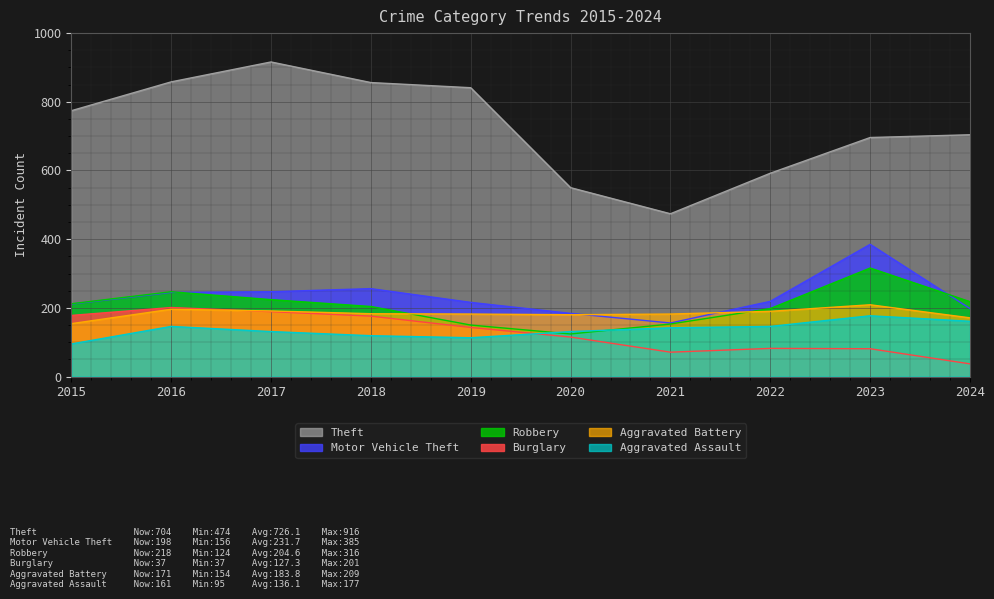

What is the approximate value of Robbery at 2017, to the nearest 5?

225